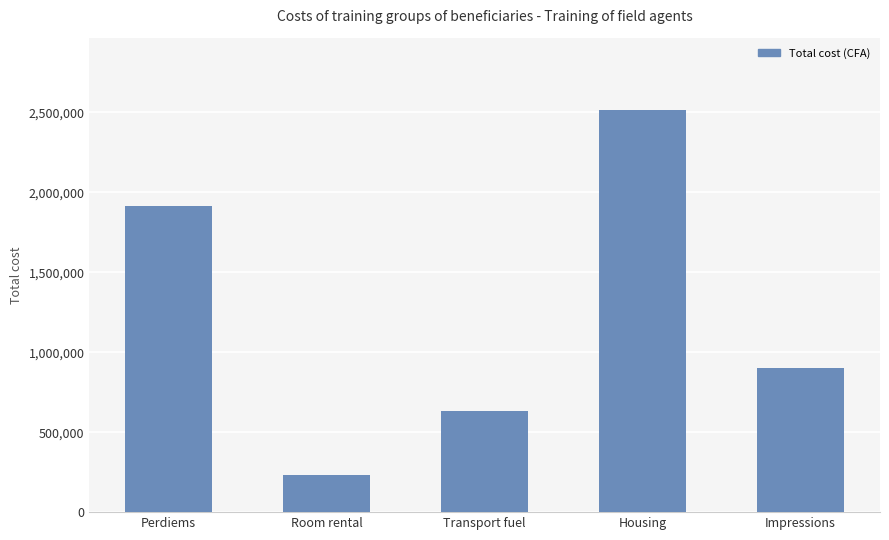

Which has a higher value, Room rental or Perdiems?

Perdiems